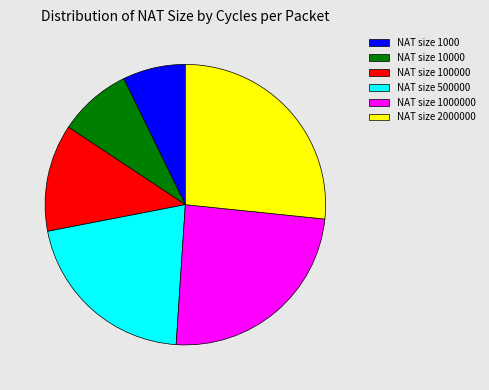

Does any single category account for the majority?

No